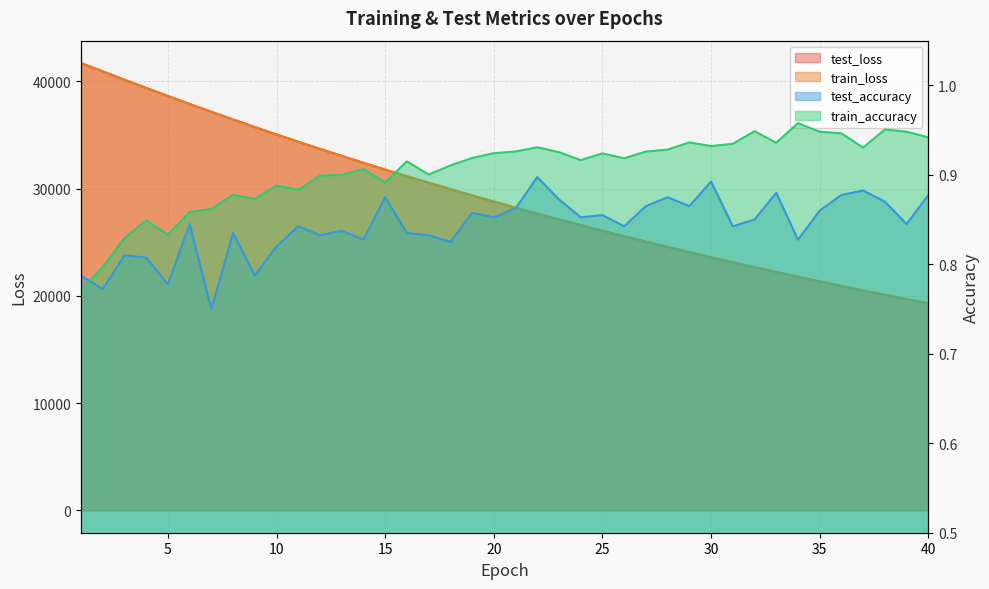

The test_loss series shows 19303.3 at 40. True or false?

True